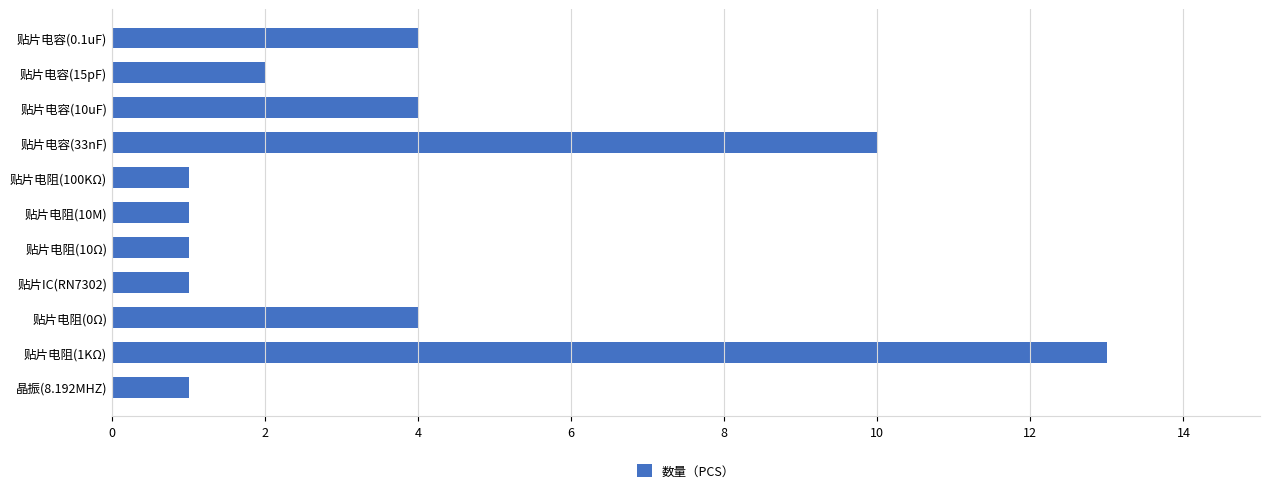

What position from the bottom is 贴片电阻(0Ω)?

3